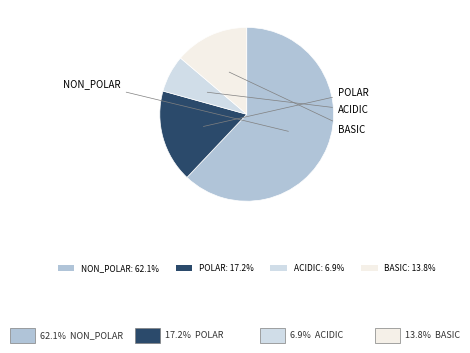

Is there a majority slice in this chart?

Yes